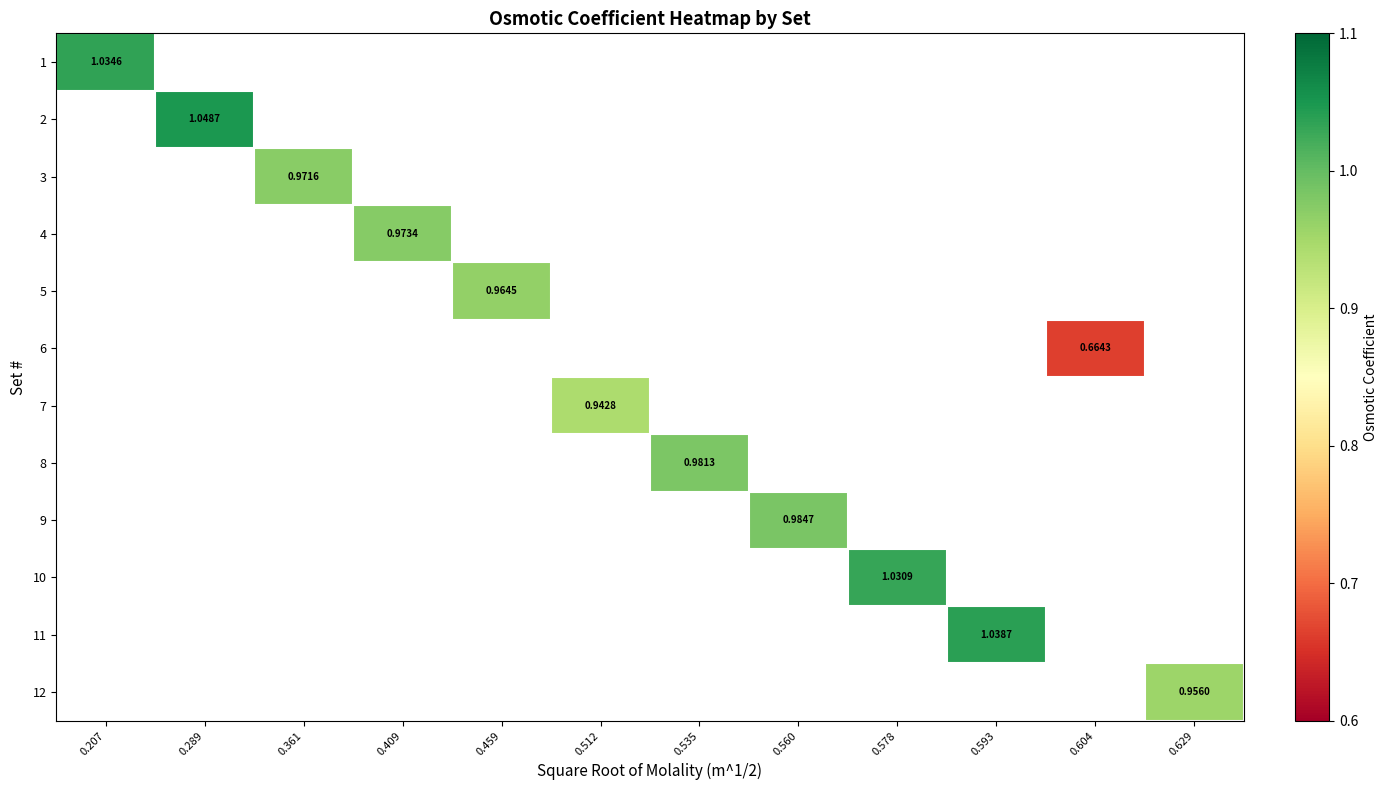

What is the maximum value shown in the chart?

1.0